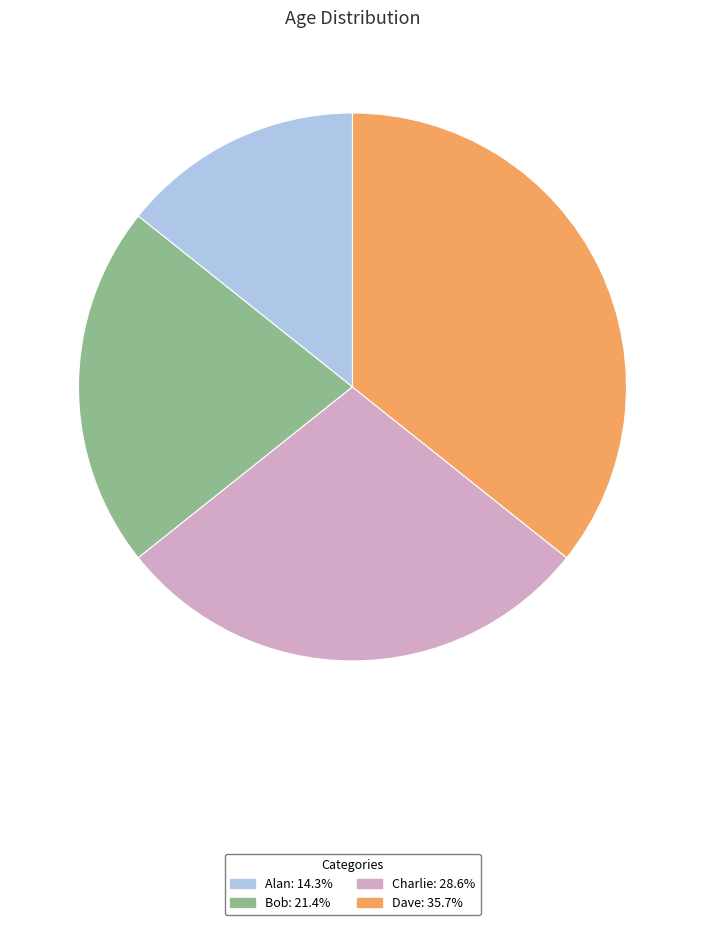

What is the ratio of the value at Charlie to the value at Alan?

2.0